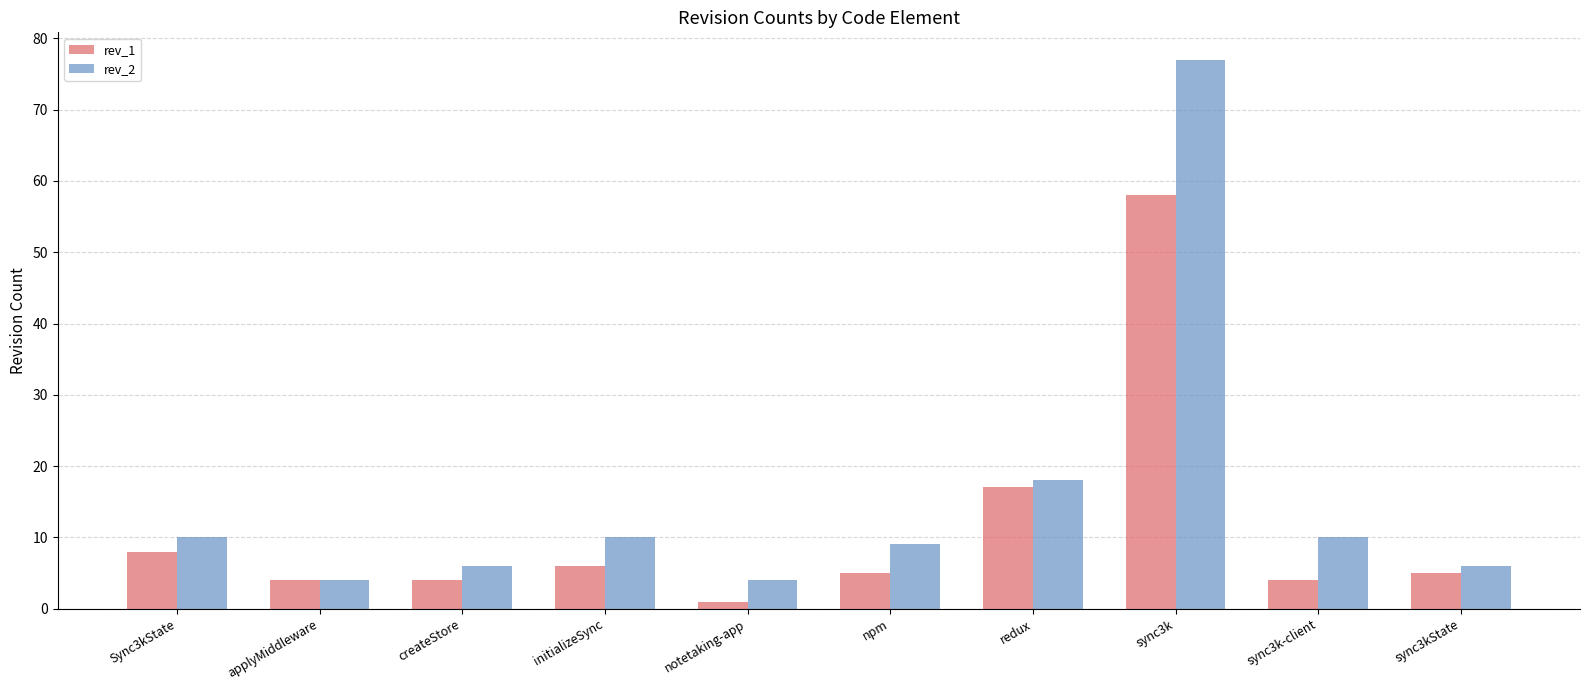

Reading left to right, extract all data points from this chart.

rev_1: Sync3kState=8	applyMiddleware=4	createStore=4	initializeSync=6	notetaking-app=1	npm=5	redux=17	sync3k=58	sync3k-client=4	sync3kState=5
rev_2: Sync3kState=10	applyMiddleware=4	createStore=6	initializeSync=10	notetaking-app=4	npm=9	redux=18	sync3k=77	sync3k-client=10	sync3kState=6